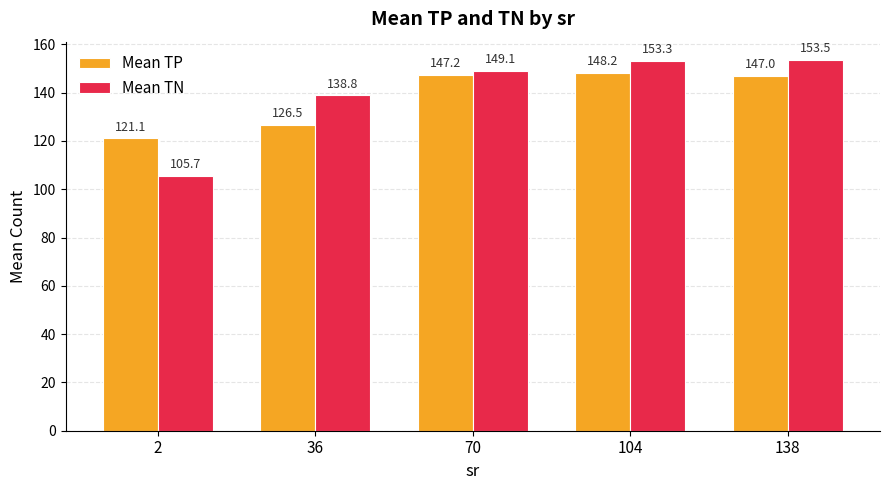

How many data points in Mean TN are above 149?

3